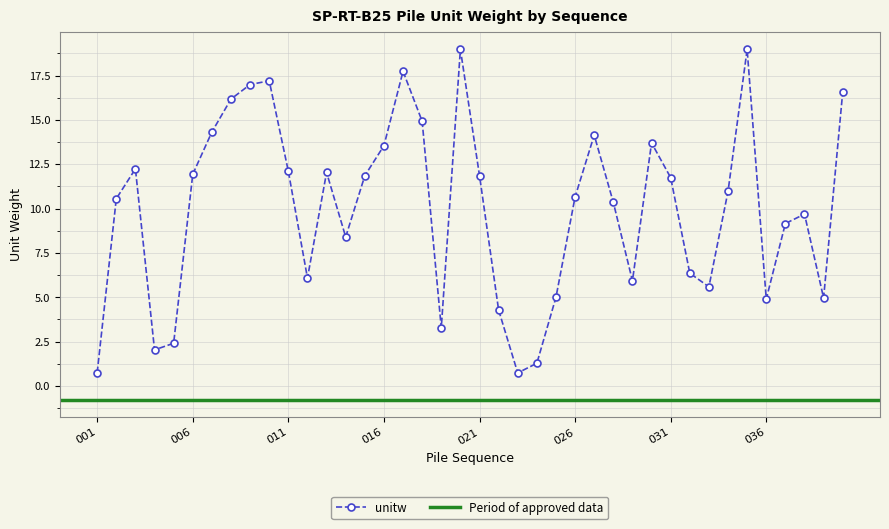

List the labels in order of value, largest first.

020, 035, 017, 010, 009, 040, 008, 018, 007, 027, 030, 016, 003, 011, 013, 006, 021, 015, 031, 034, 026, 002, 028, 038, 037, 014, 032, 012, 029, 033, 025, 039, 036, 022, 019, 005, 004, 024, 001, 023